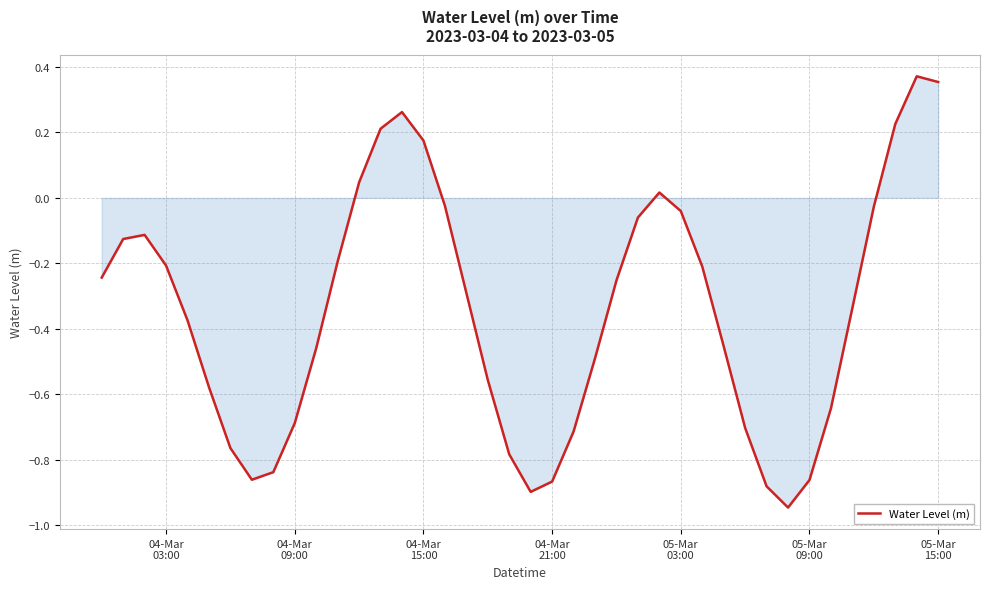

What is the difference between the maximum and minimum values?

1.3